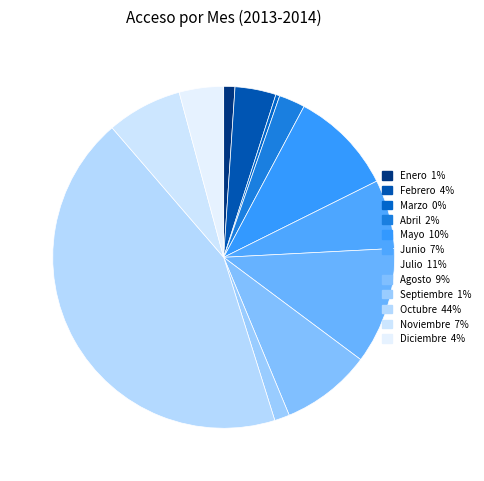

Does Octubre represent more than half of the total?

No